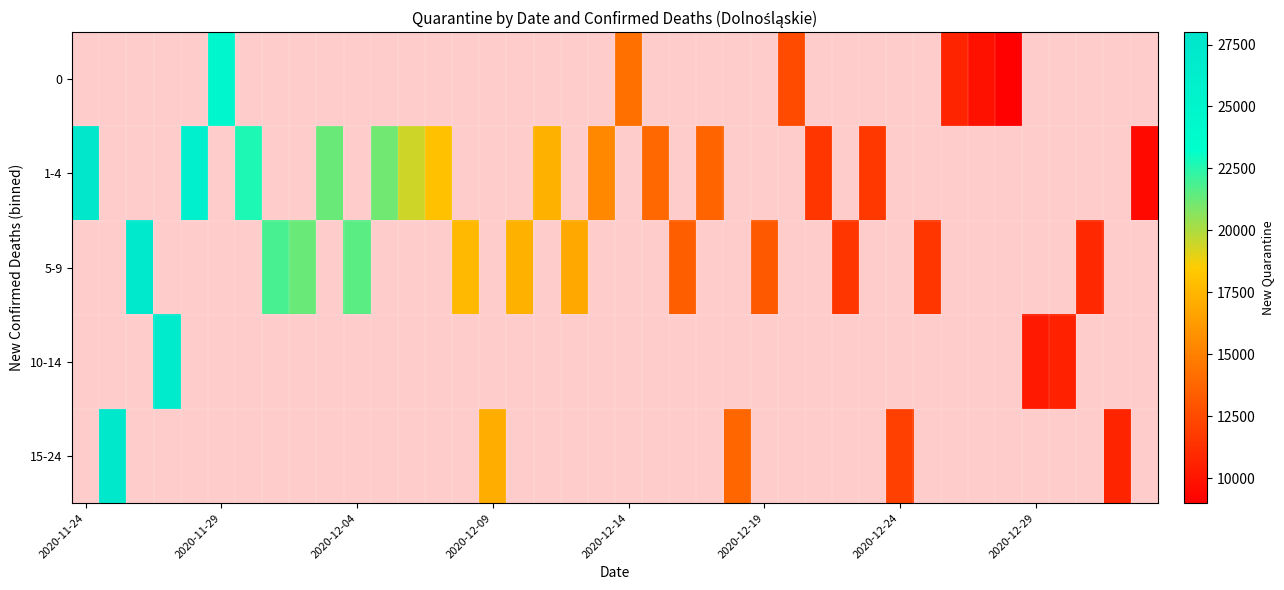

How many values in the 5-9 series exceed 11586?

10